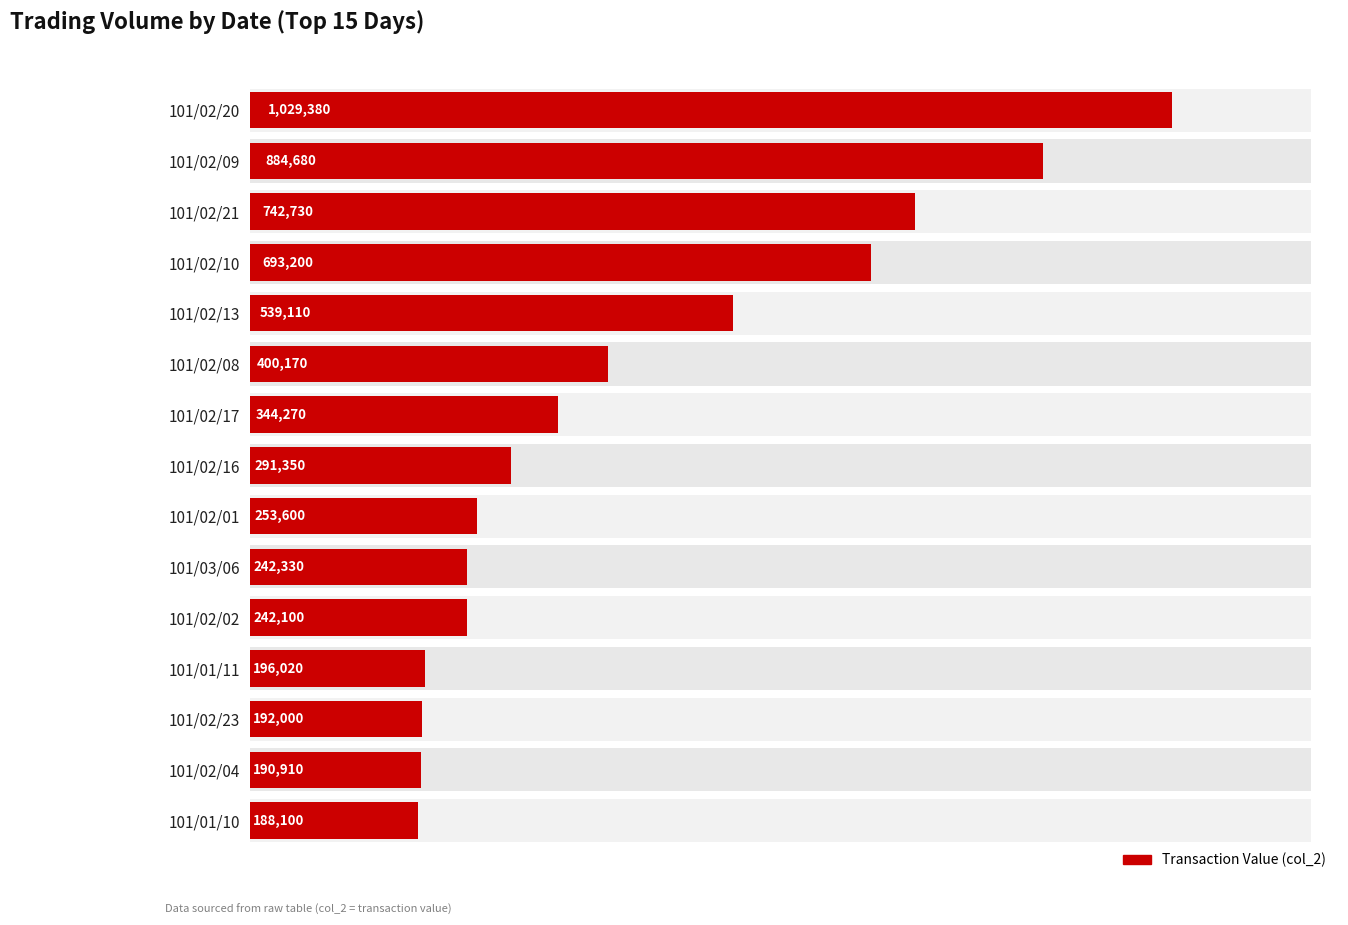

Reading left to right, transcribe all the data shown in this chart.

188100	190910	192000	196020	242100	242330	253600	291350	344270	400170	539110	693200	742730	884680	1029380